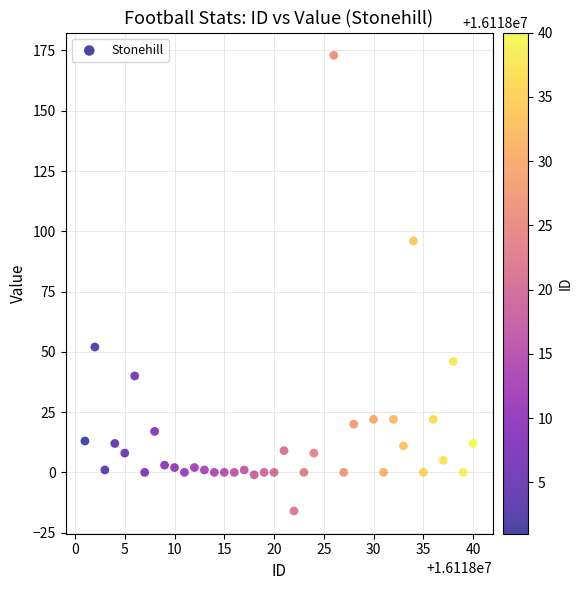

What Y value in the scatter plot is closest to 78?

96